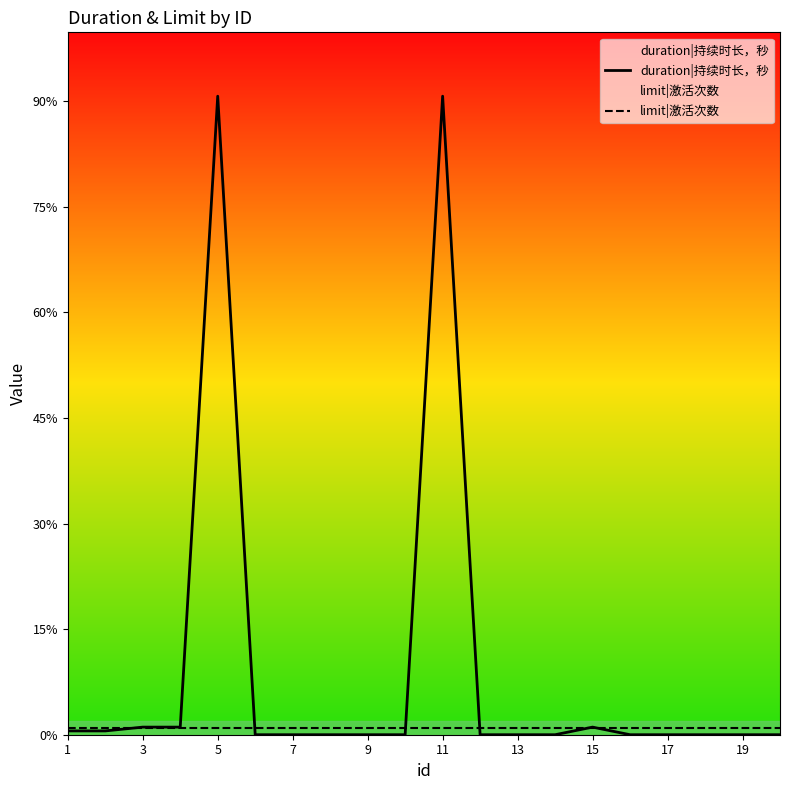

Is the value of limit|激活次数 at 9 greater than the value of duration|持续时长，秒 at 19?

Yes